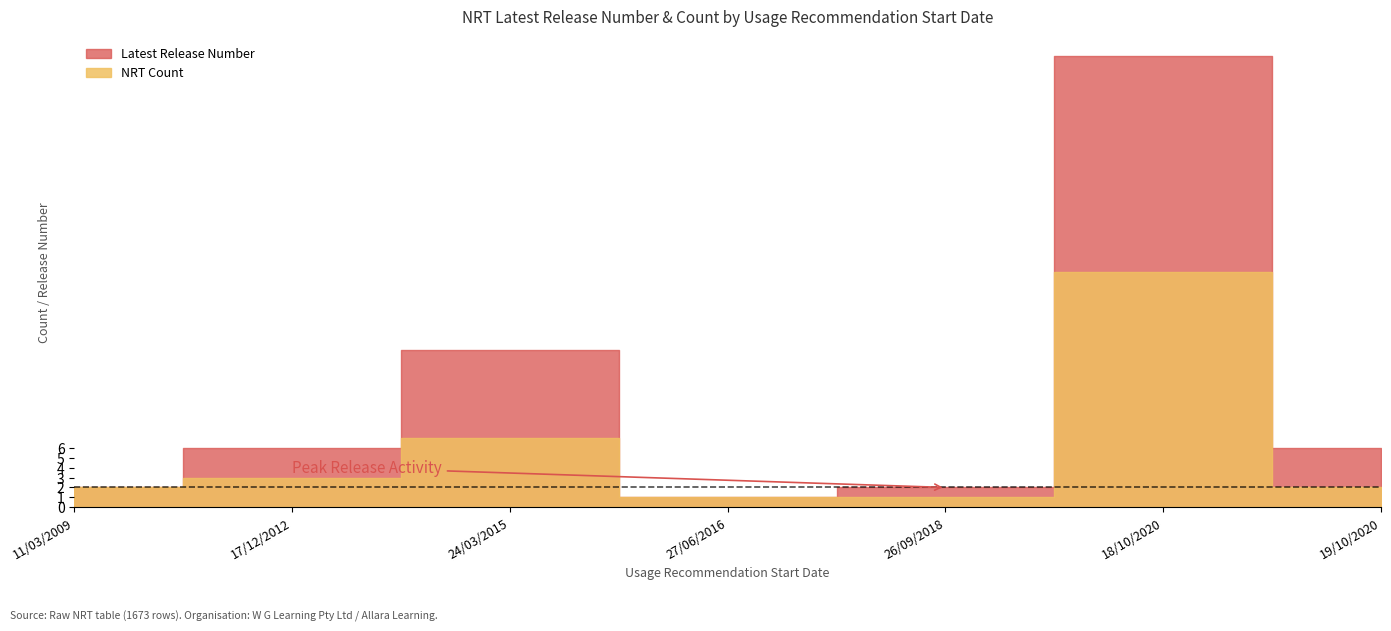

Rank the series by their average value, from lowest to highest.

NRT Count, Latest Release Number